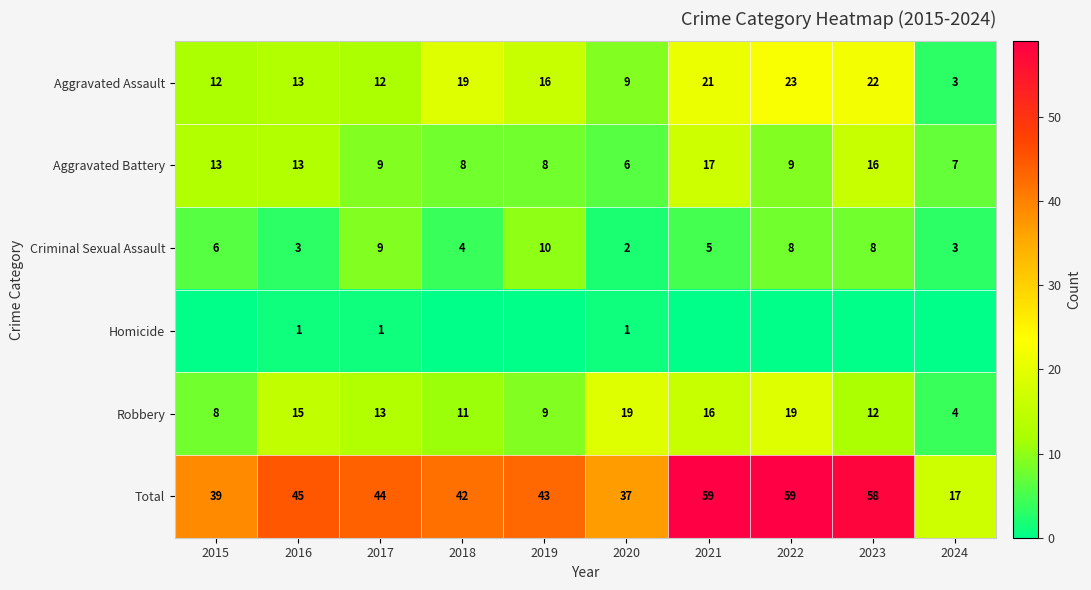

What is the sum of all Total values?

443